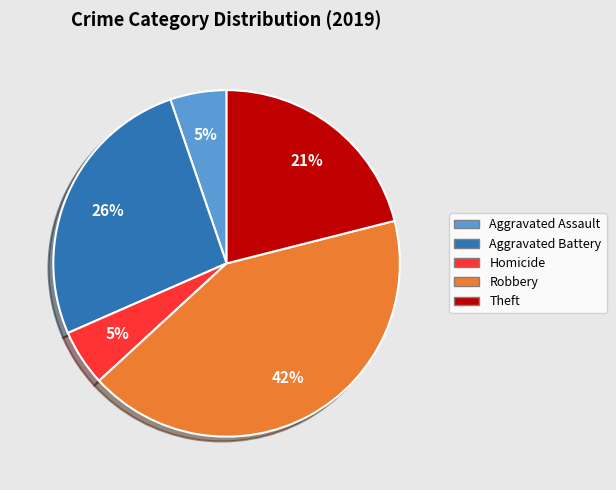

Is there any slice that represents more than half of the pie?

No